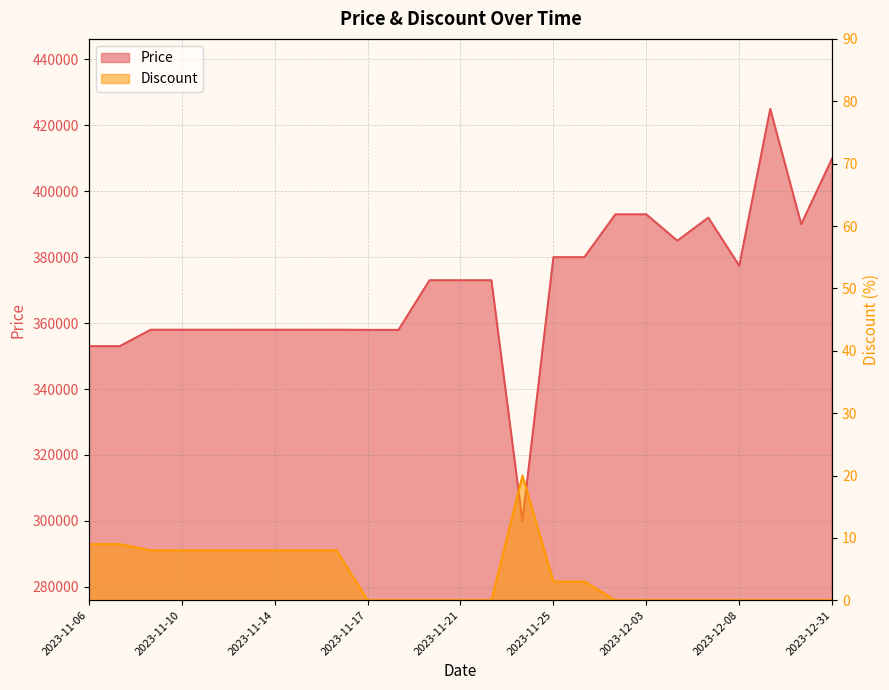

Which series has the largest total across all categories?

Price